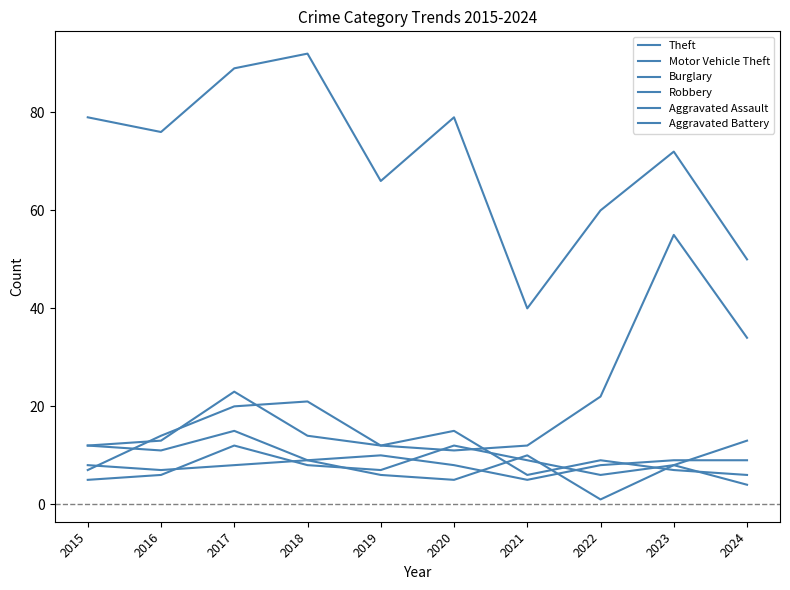

Between 2016 and 2021, which series saw the biggest shift?

Theft